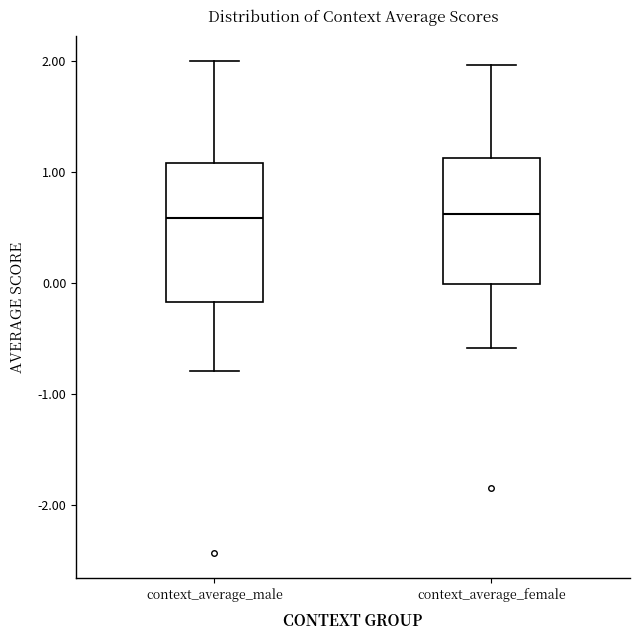

Comparing the boxes themselves (not the whiskers), which one is the tallest?

context_average_male